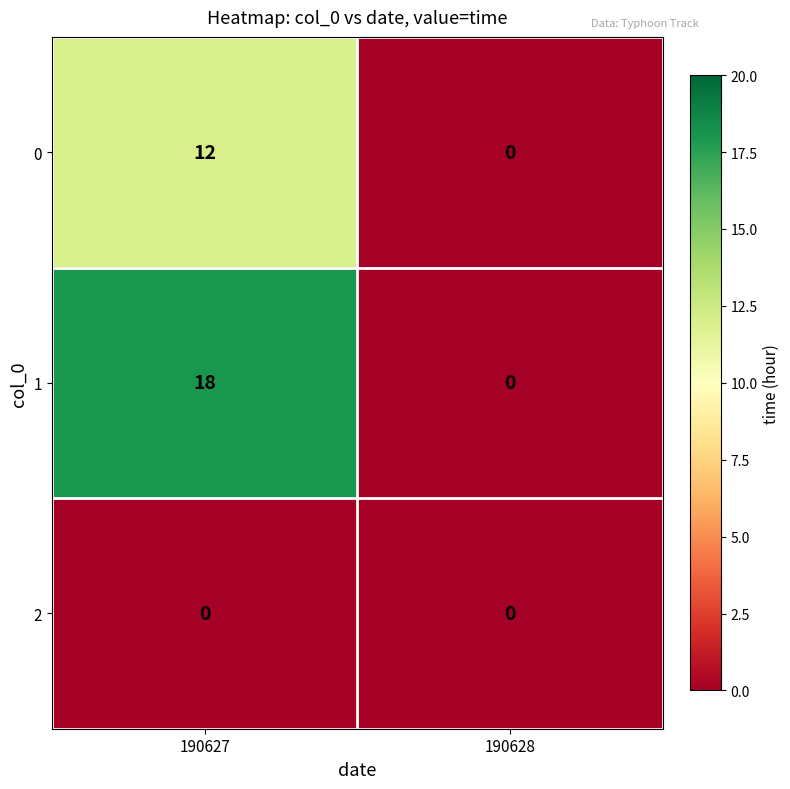

Reading left to right, transcribe all the data shown in this chart.

0: 190627=12	190628=0
1: 190627=18	190628=0
2: 190627=0	190628=0